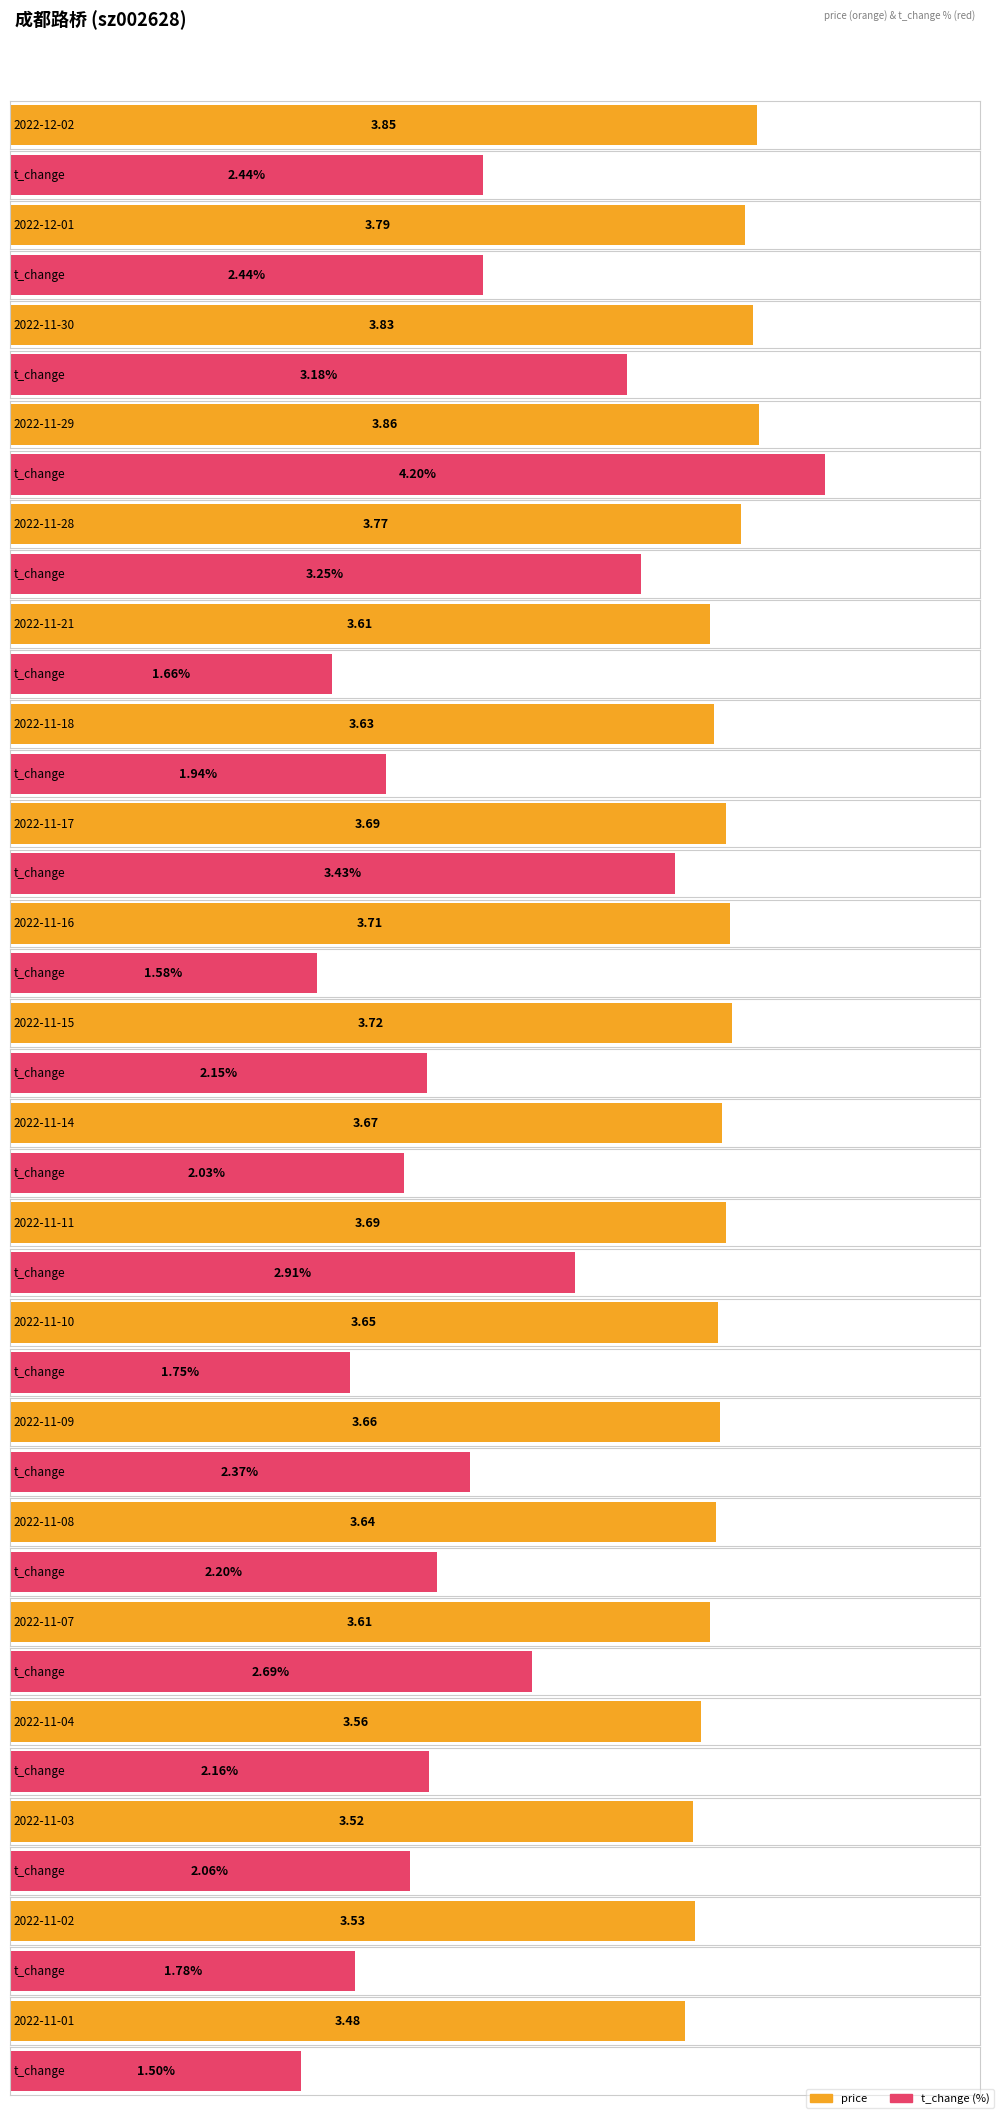

What is the sum of the price values at 2022-11-28 and 2022-11-16?

7.5